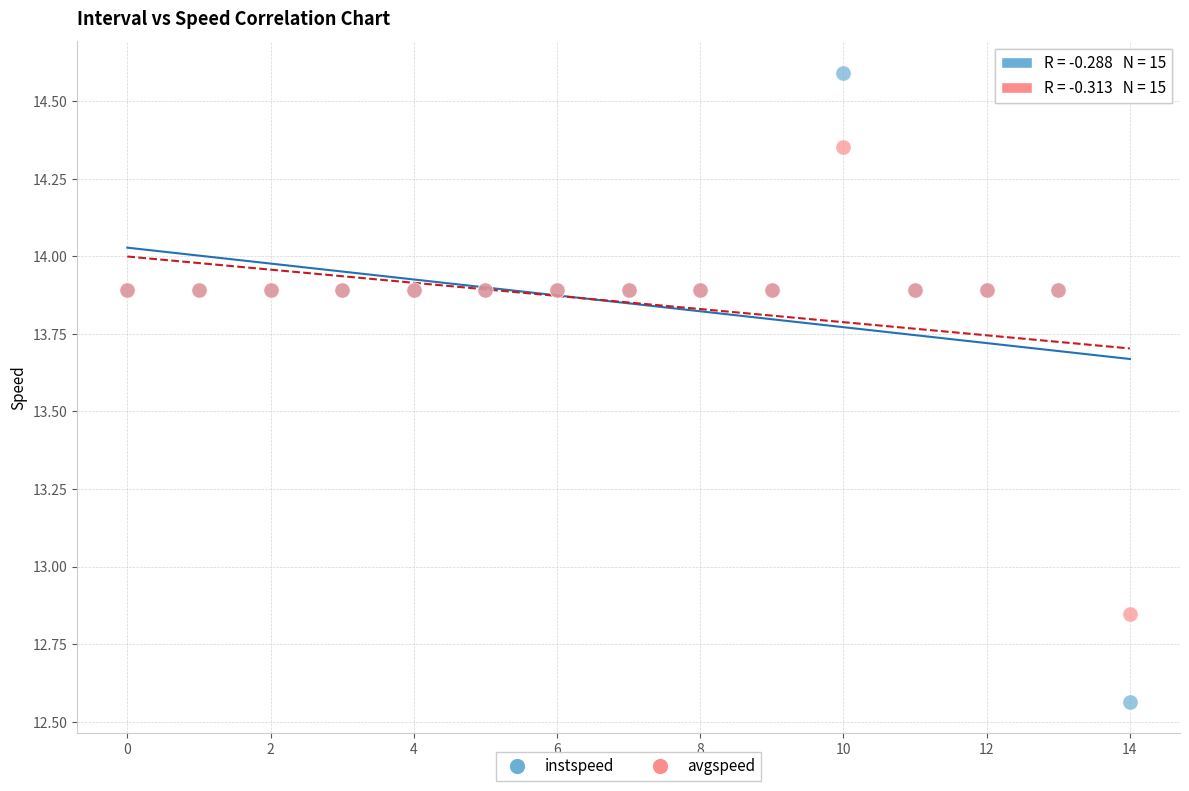

Which series contains the highest Y value?

instspeed